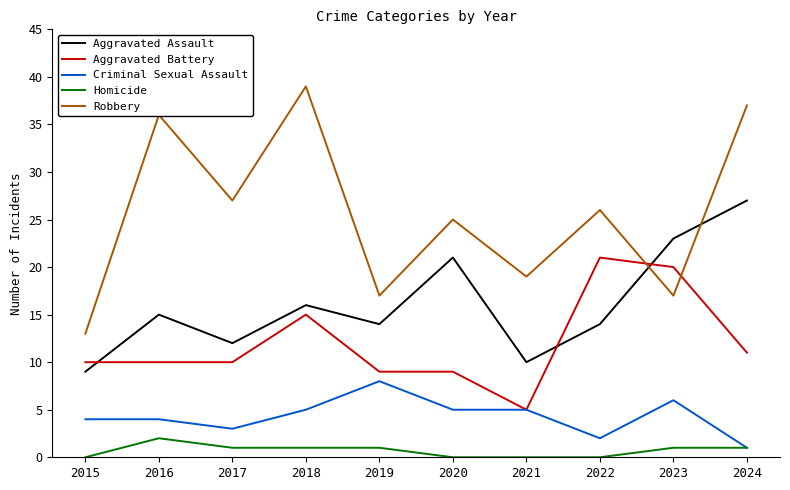

Is the value of Criminal Sexual Assault at 2016 greater than the value of Robbery at 2016?

No